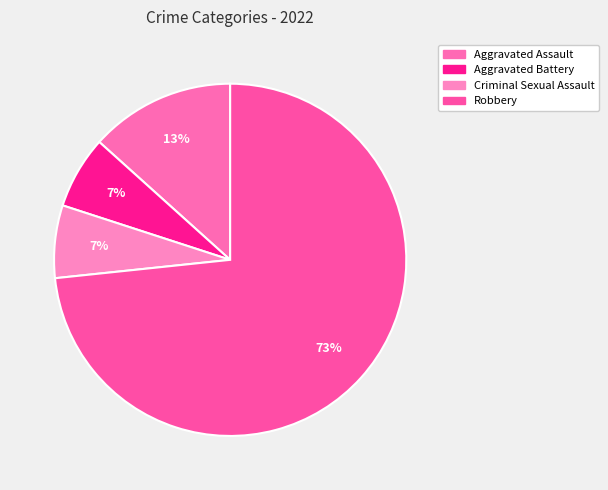

Which slice is the smallest?

Aggravated Battery